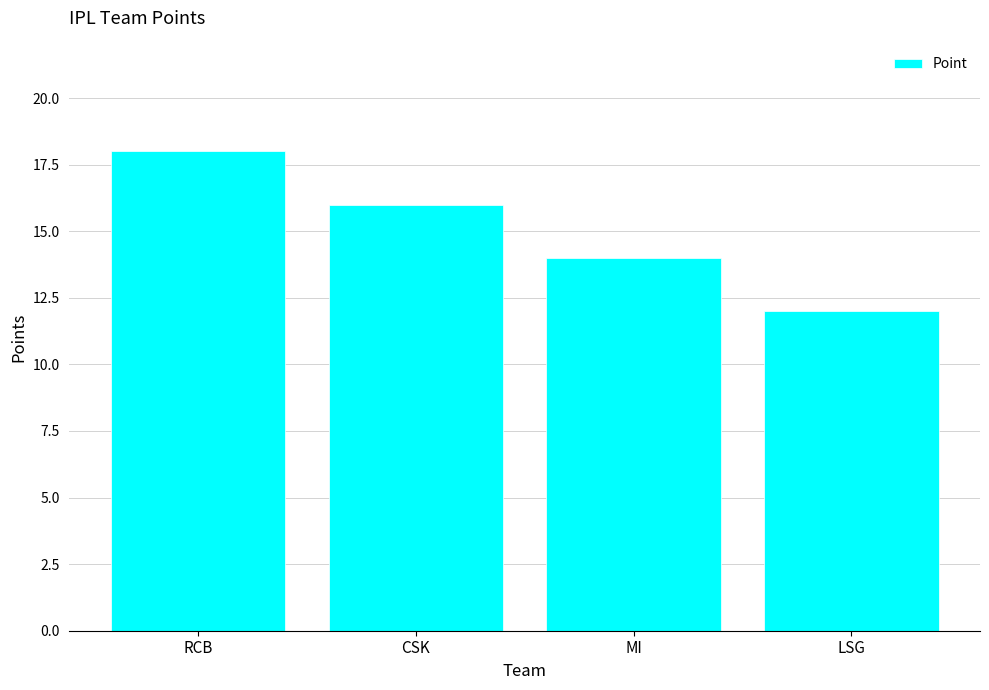

What is the label of the 3rd bar from the left?

MI